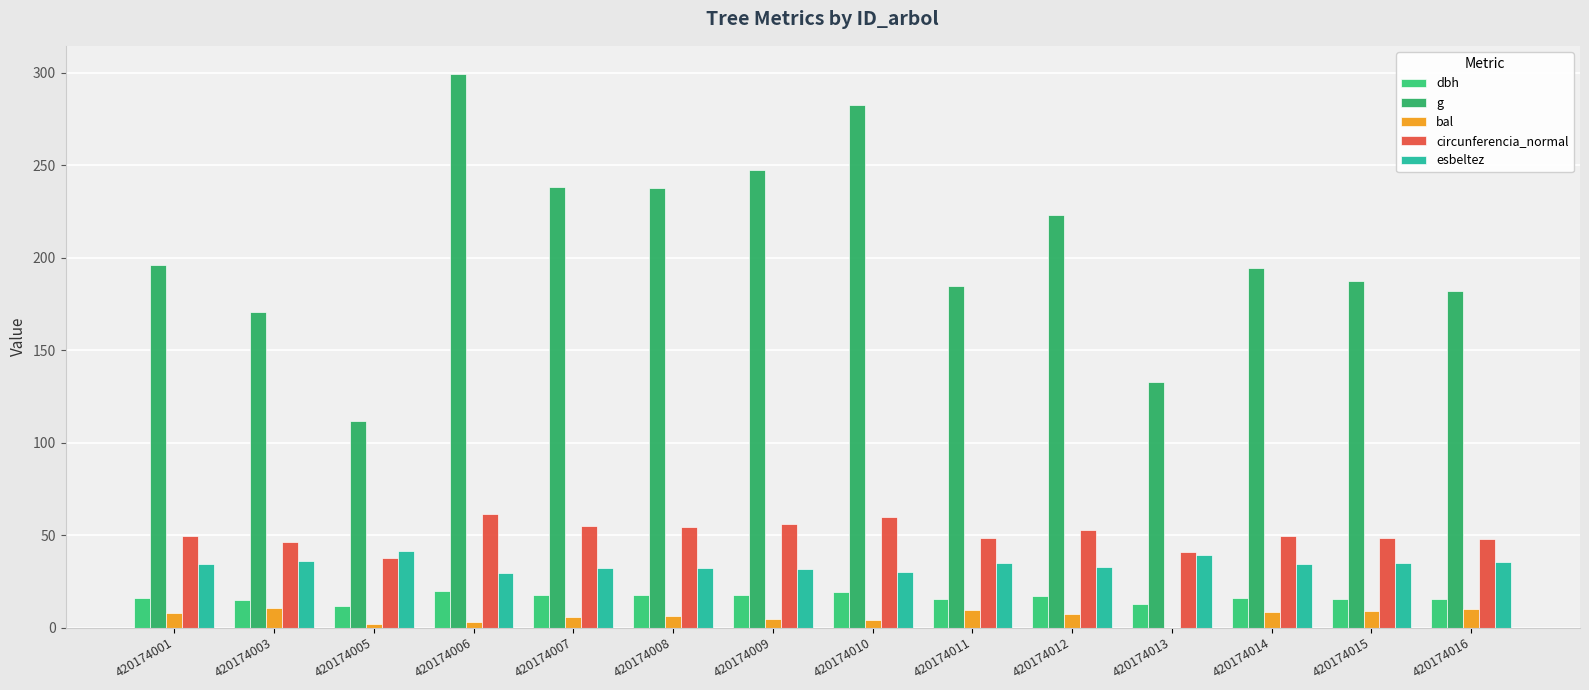

How many groups of bars are there?

14